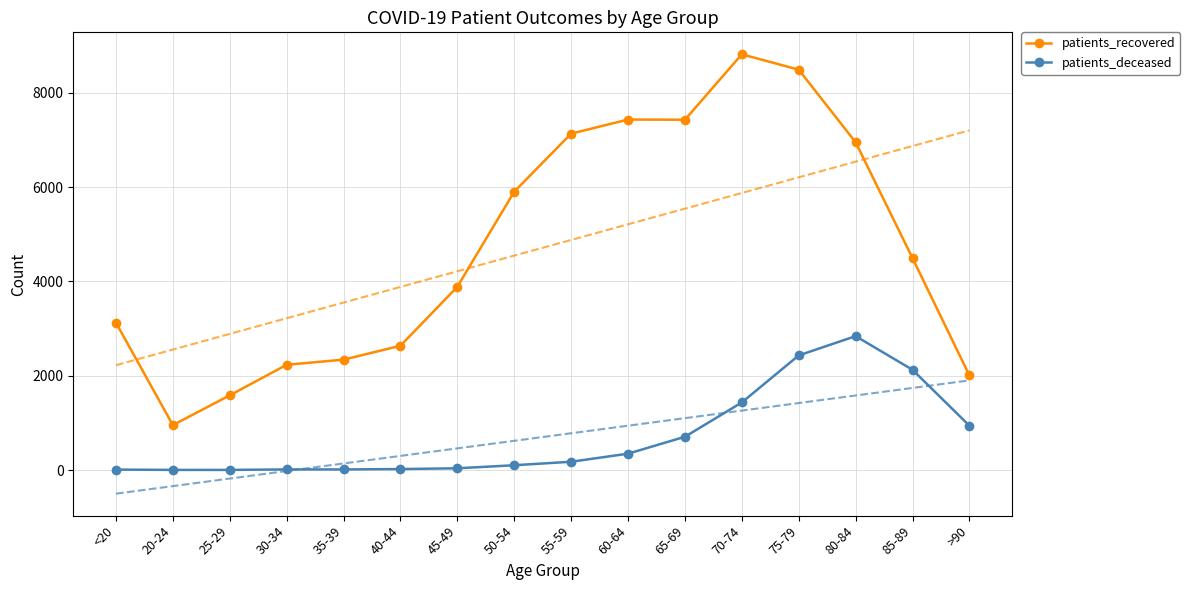

Rank the categories by patients_recovered value from highest to lowest.

70-74, 75-79, 60-64, 65-69, 55-59, 80-84, 50-54, 85-89, 45-49, <20, 40-44, 35-39, 30-34, >90, 25-29, 20-24